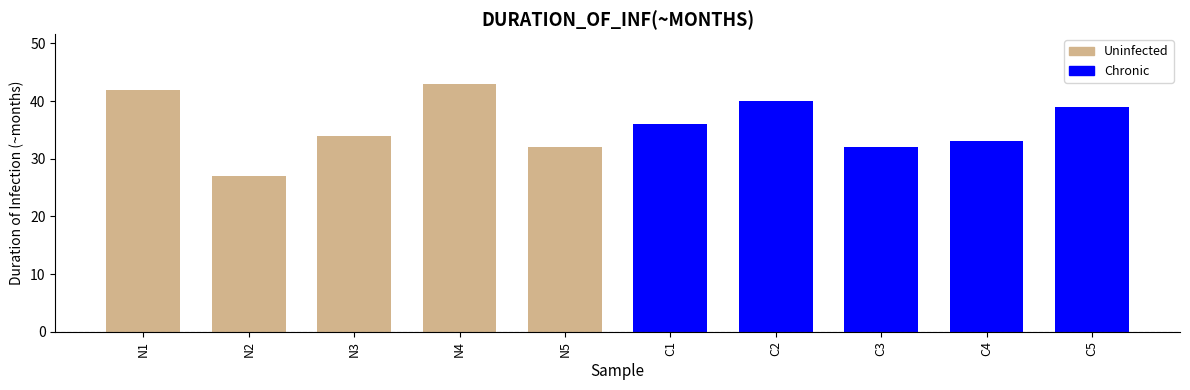

At which category does the chart reach its minimum across all series?

N2